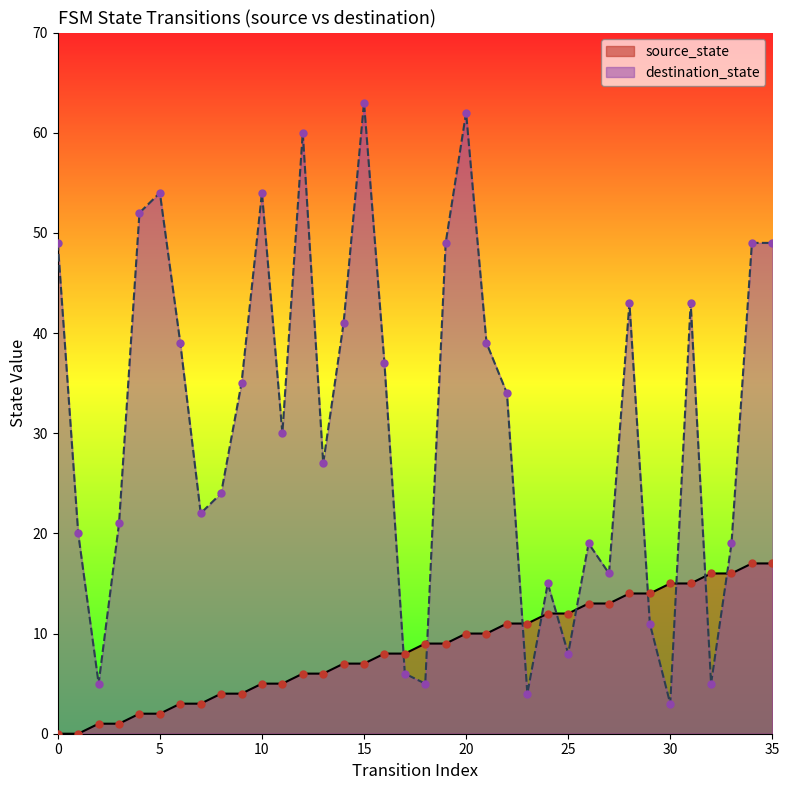

At how many categories does at least one series exceed 1?

36